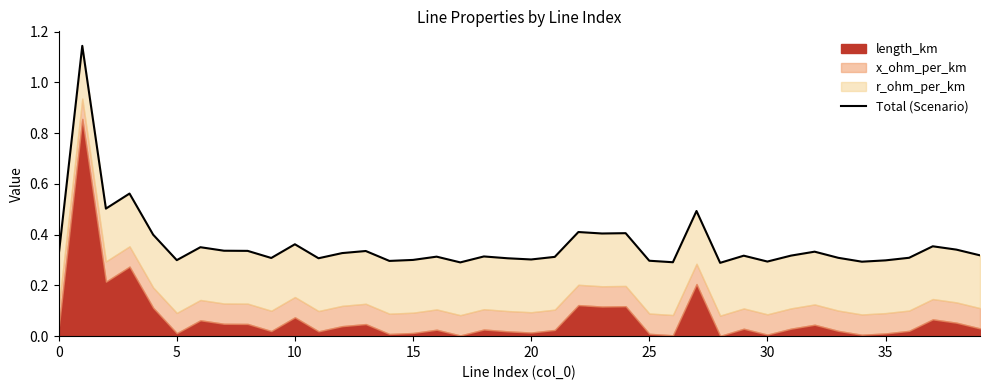

What is the sum of all values?

14.4